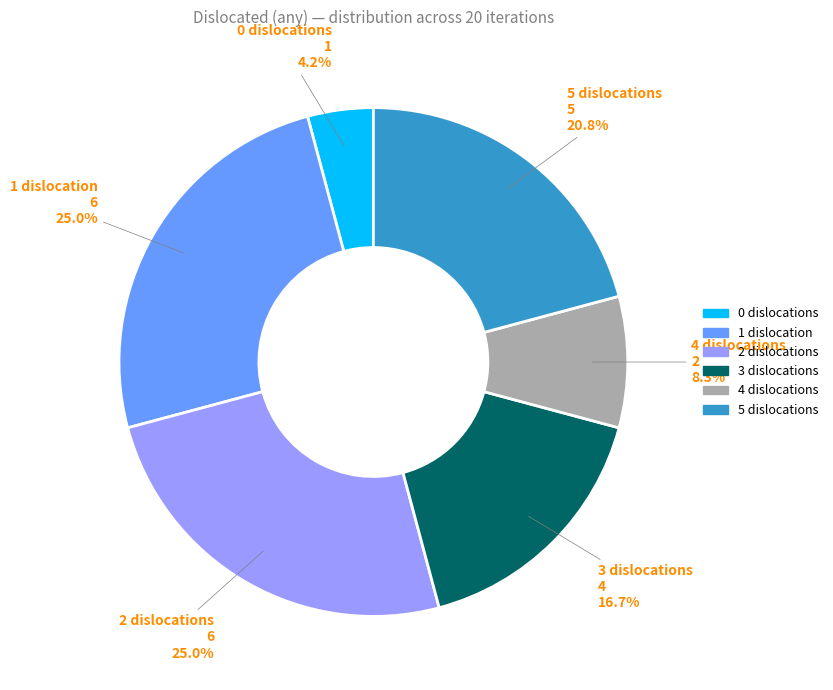

What percentage do 3 and 4 together represent?

25.0%